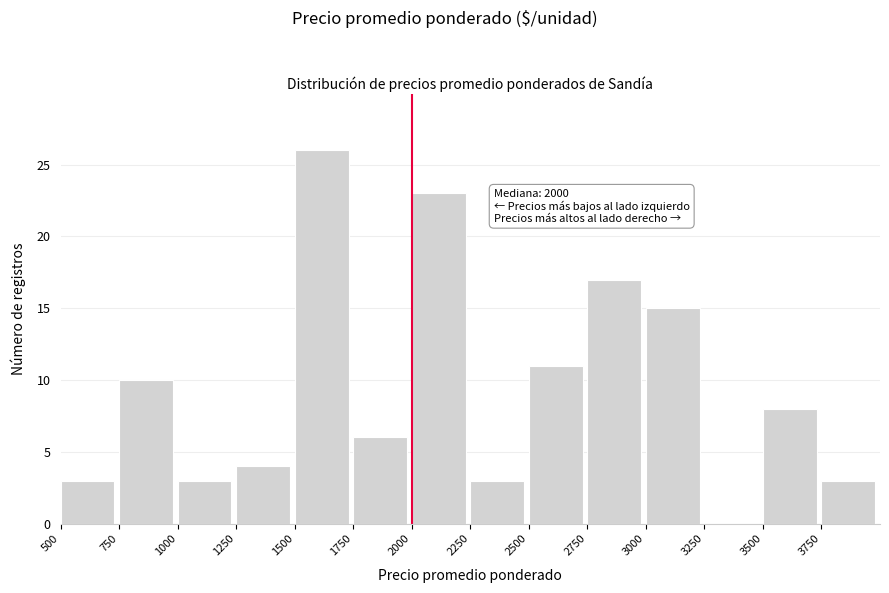

Which range on the x-axis has the tallest bar?

1500 to 1750